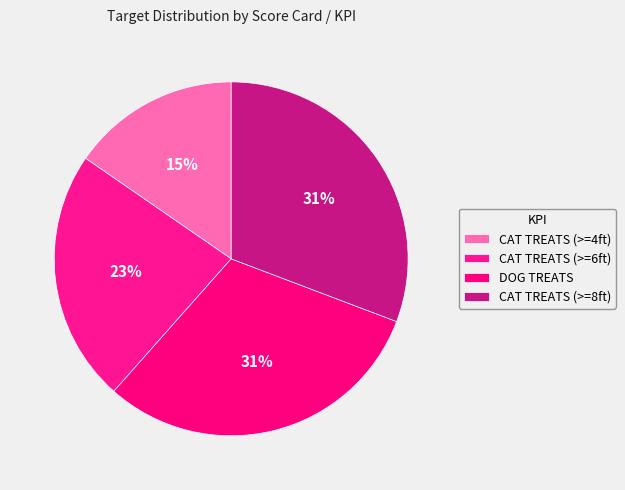

How many slices are in this pie chart?

4